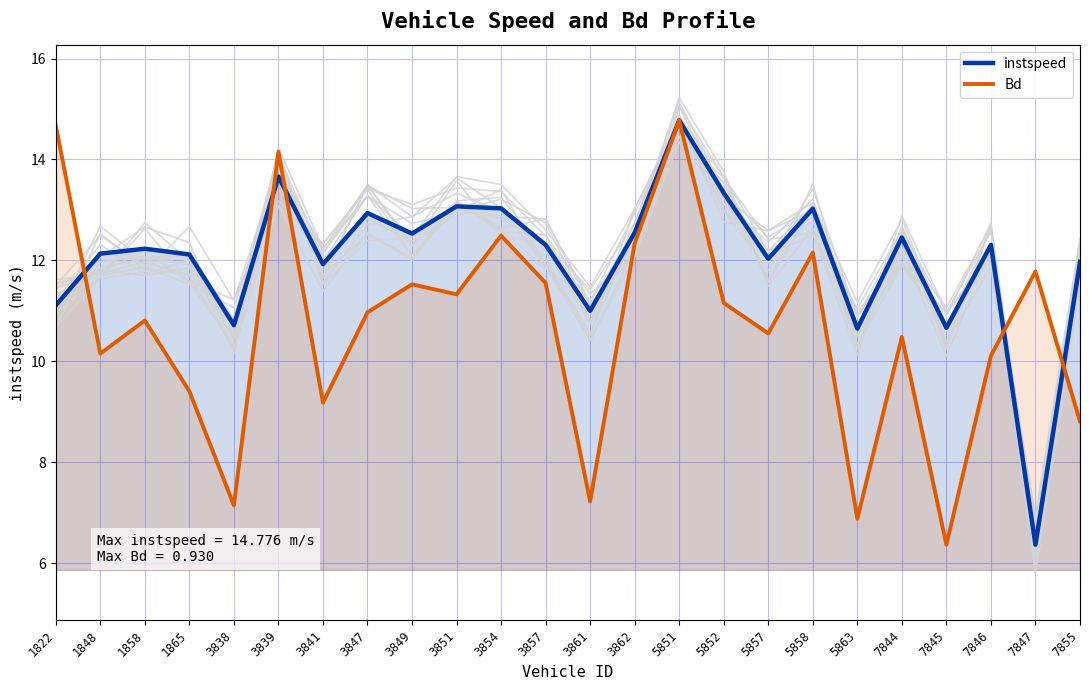

How many series are shown in this chart?

2